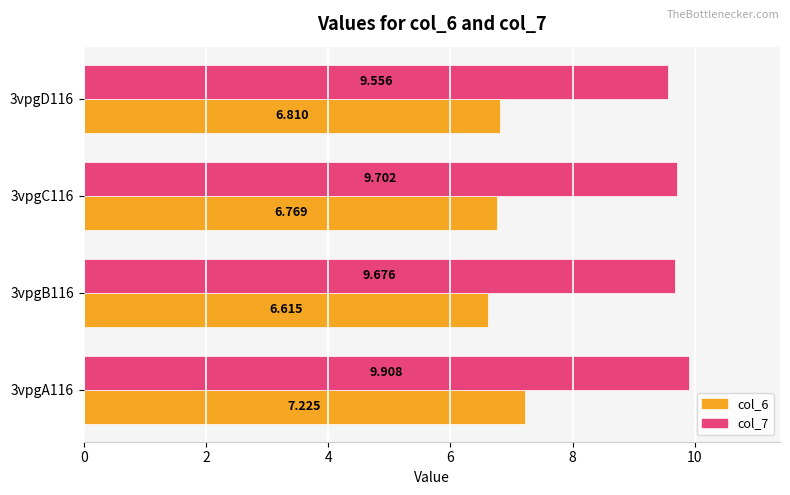

Count the col_7 values in the range 9 to 10.

4